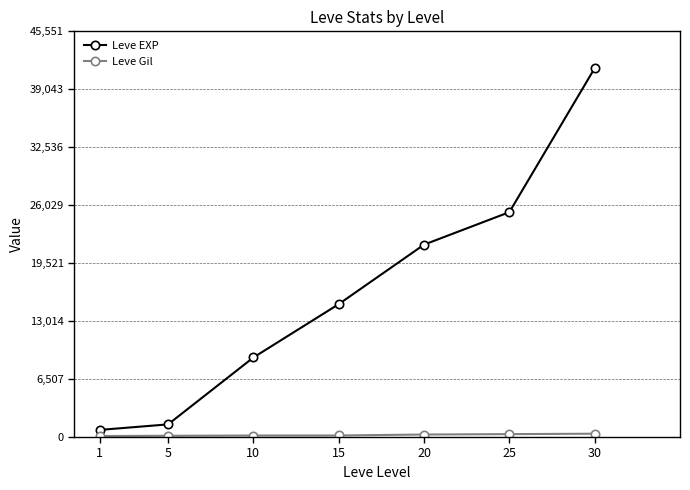

Count the number of categories in the chart.

7